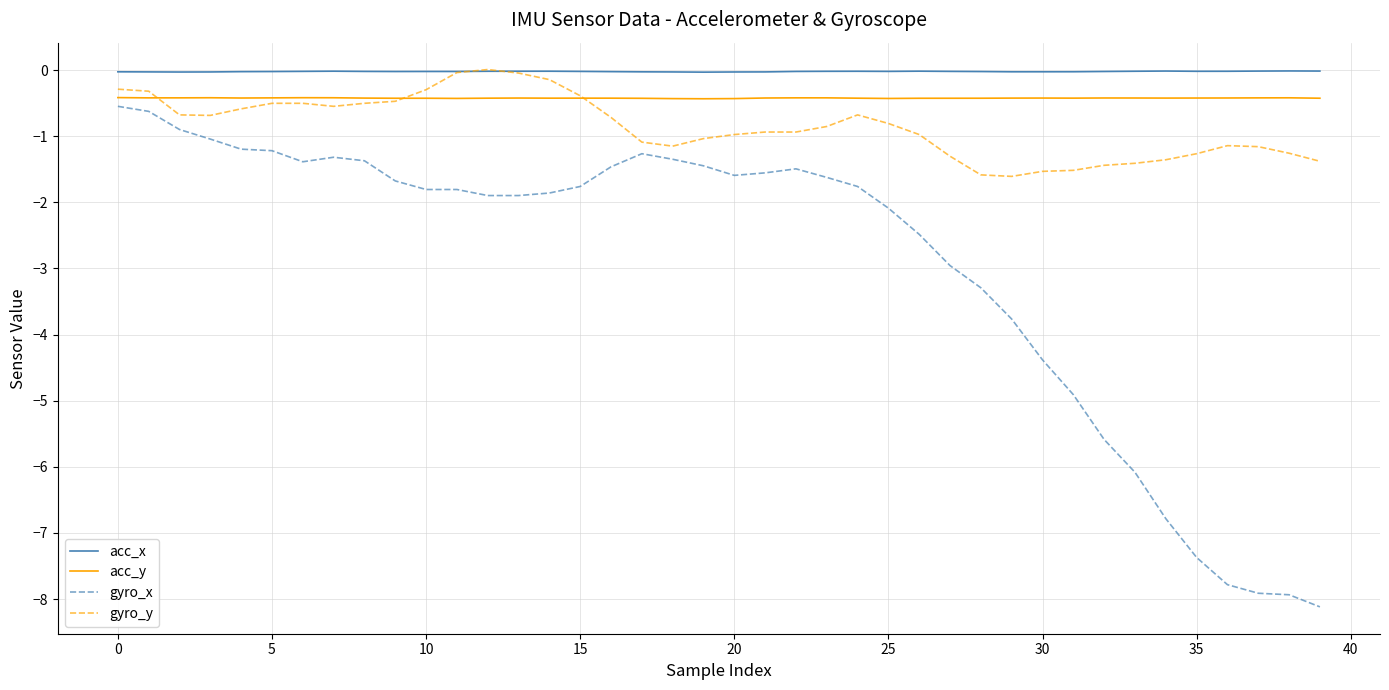

After their last crossing, which series has the higher values: gyro_y or acc_y?

acc_y